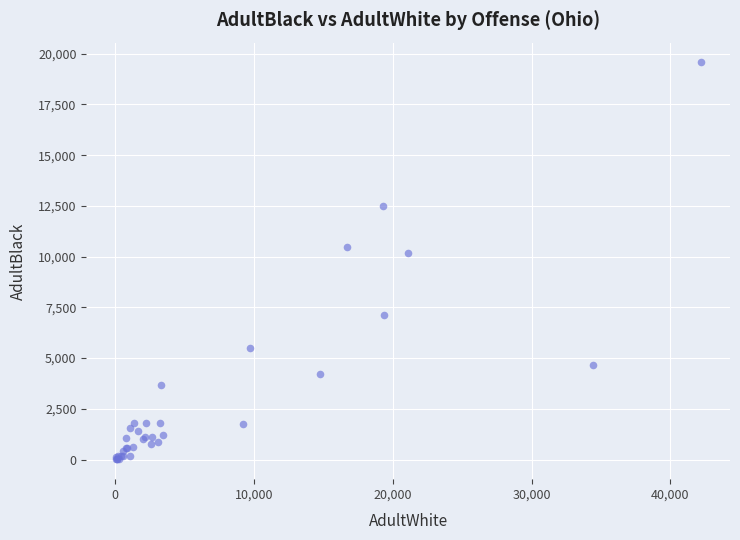

What Y value in the scatter plot is closest to 9789?

10185